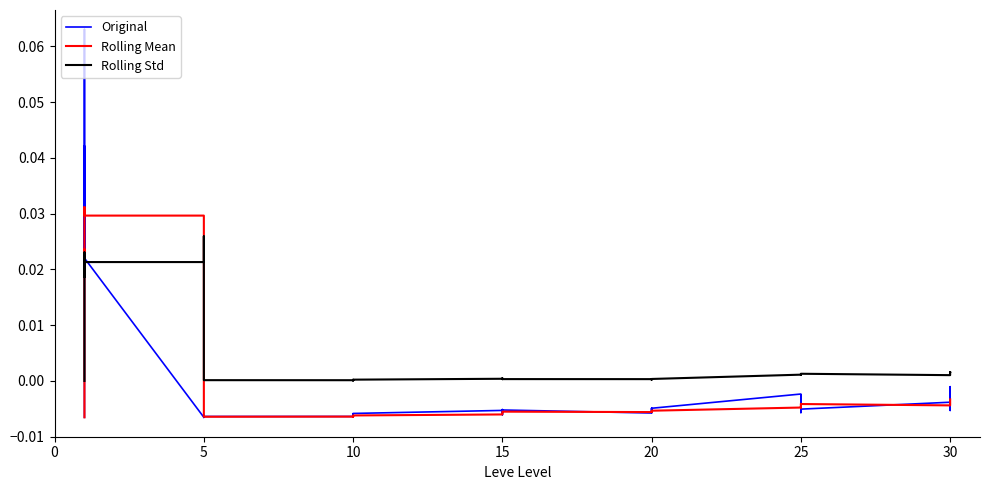

At how many categories does at least one series exceed 0?

39